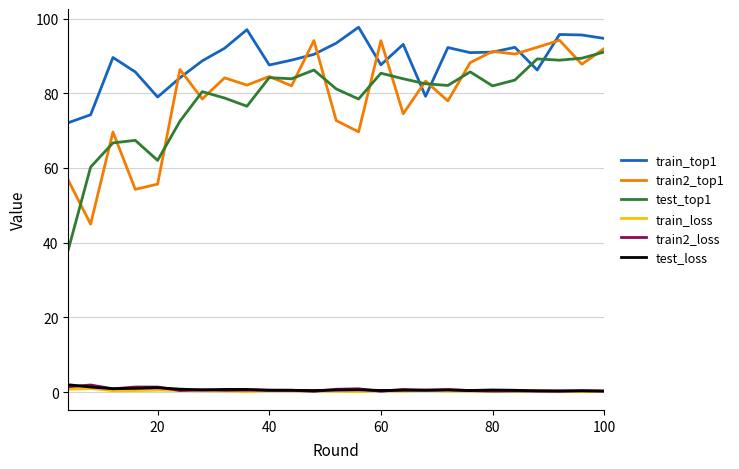

Which series has the largest range (max minus min)?

test_top1